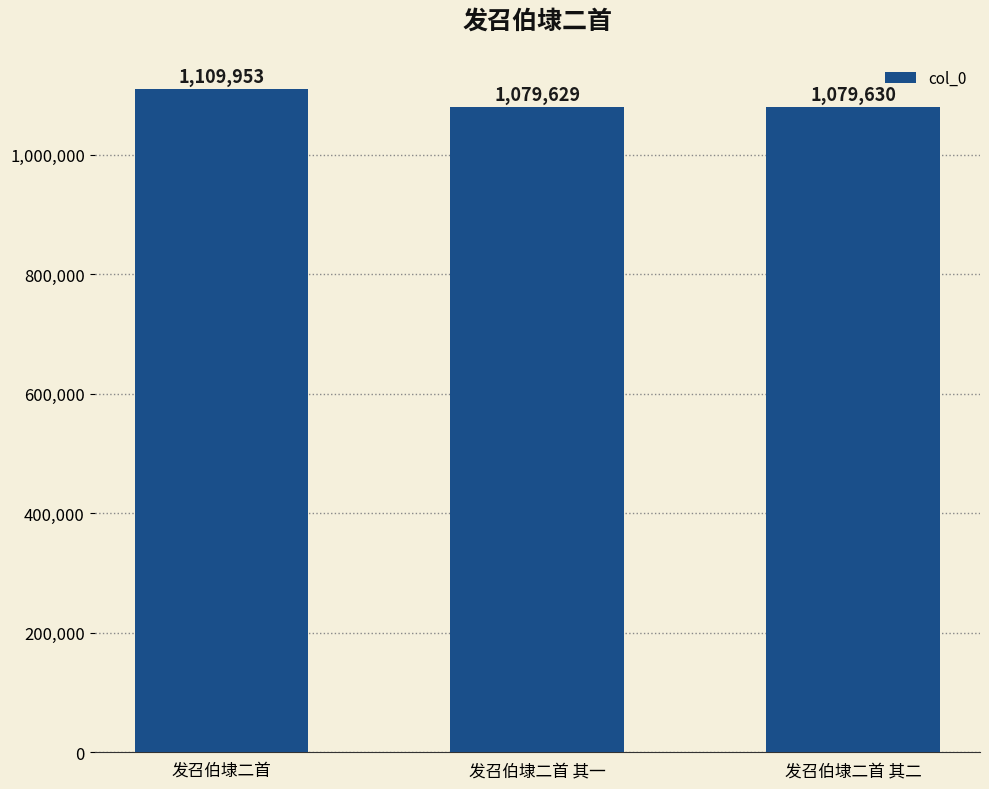

What position from the right is 发召伯埭二首 其一?

2